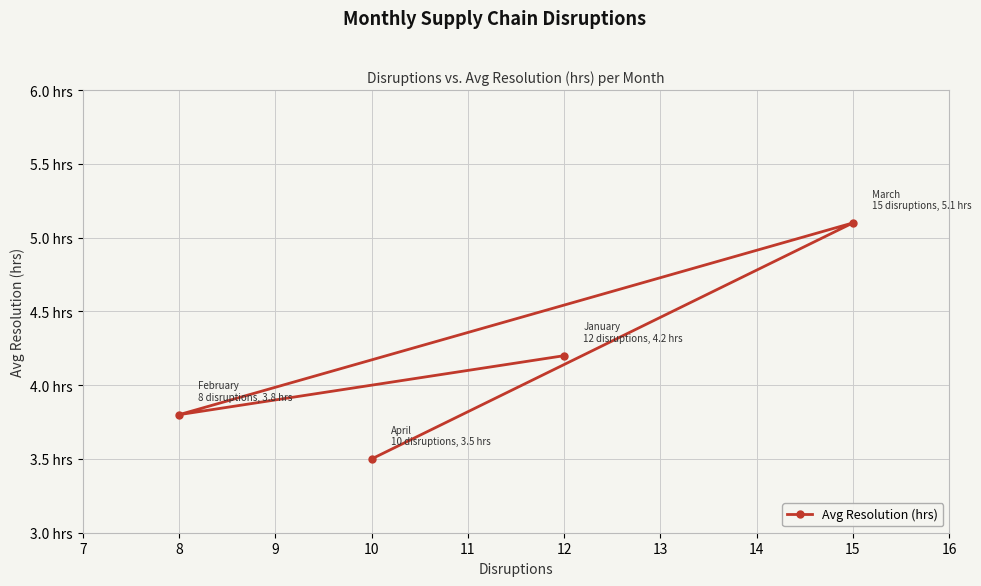

What is the smallest value displayed?

3.5